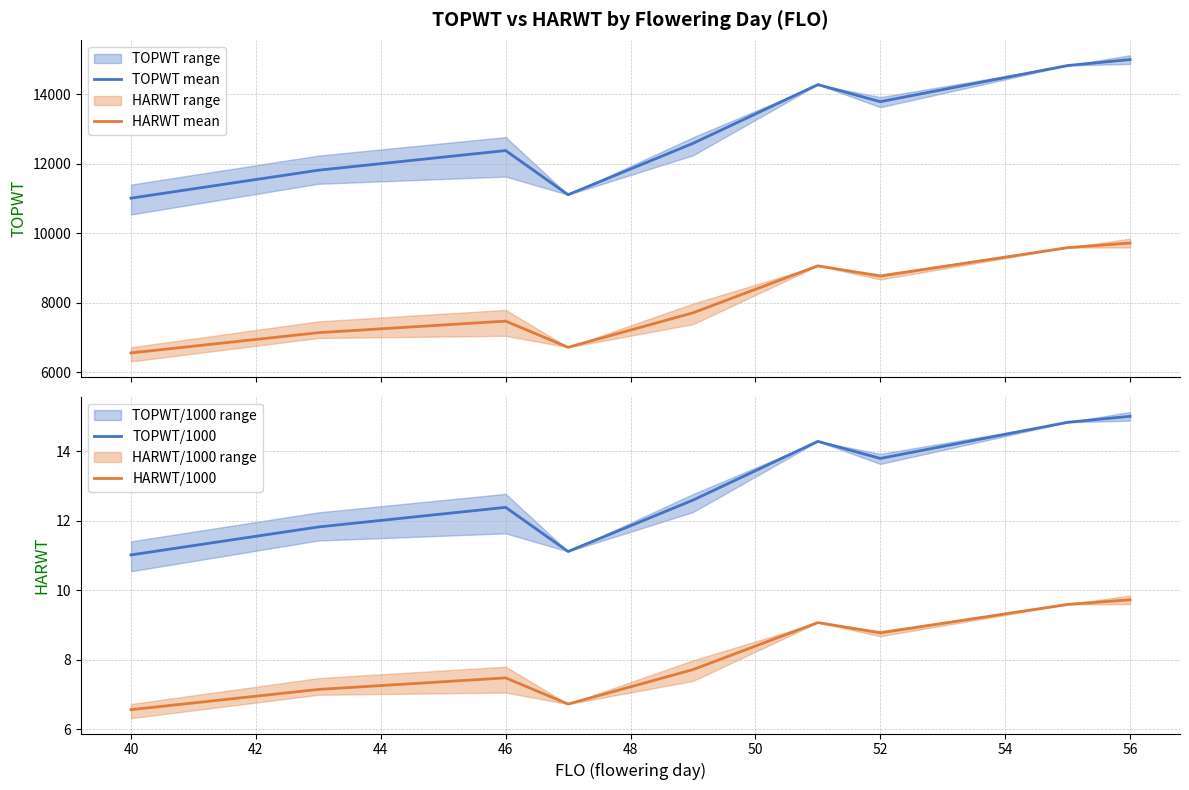

How many TOPWT mean values are between 11817 and 14280?

5